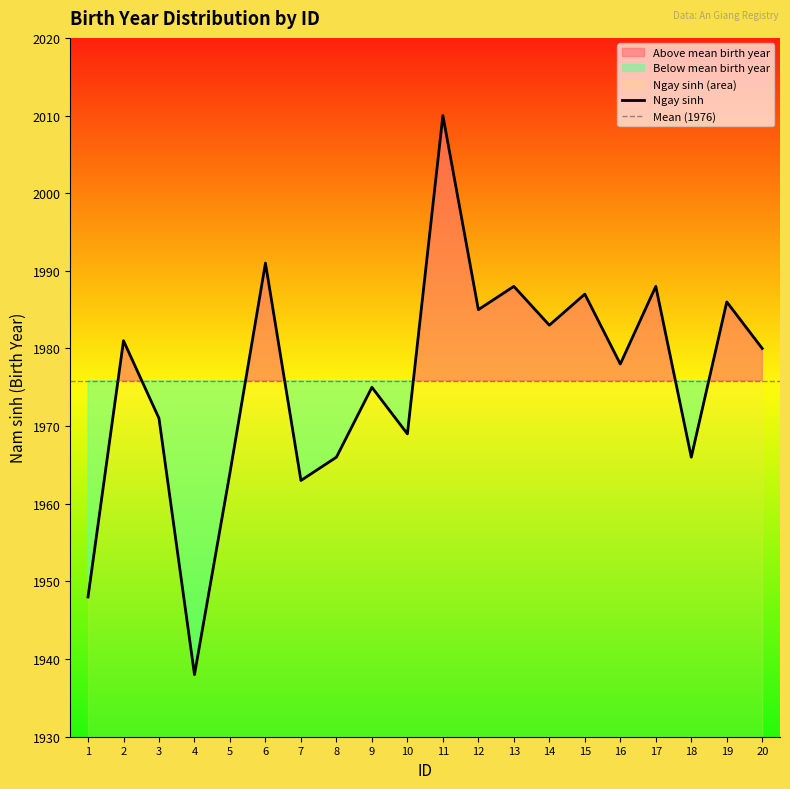

What is the value of the 17th point from the left?

1988